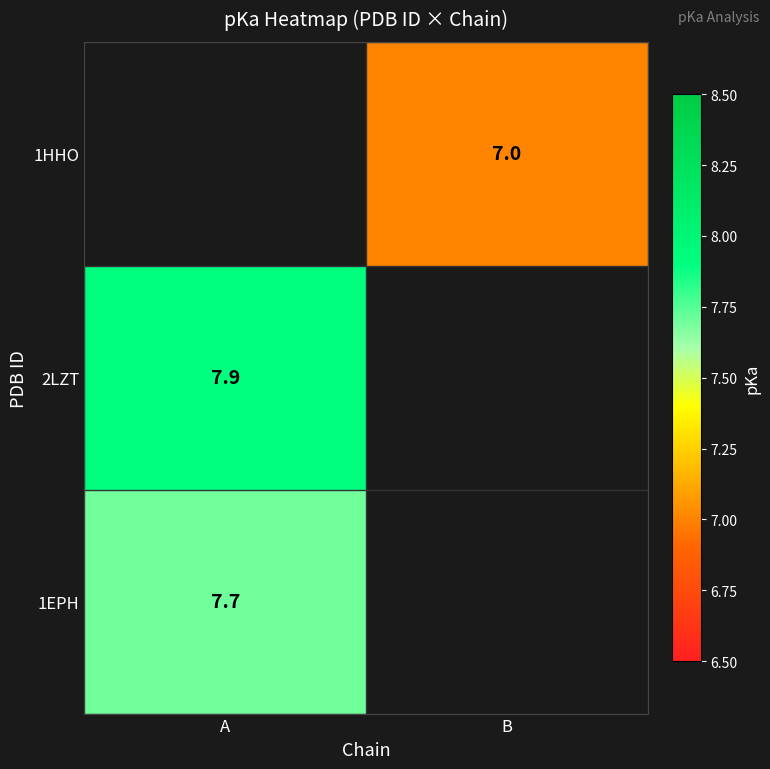

How many data points does each series have?

2